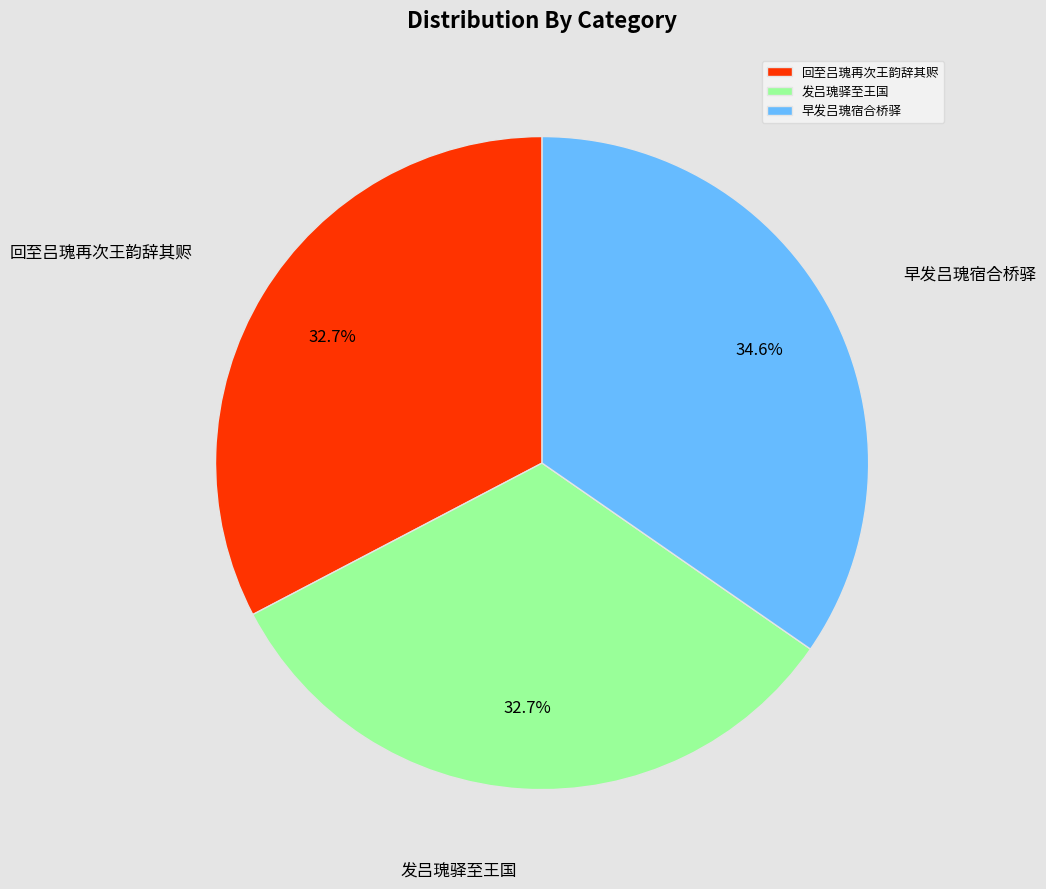

True or false: 早发吕瑰宿合桥驿 accounts for 22% of the total.

False